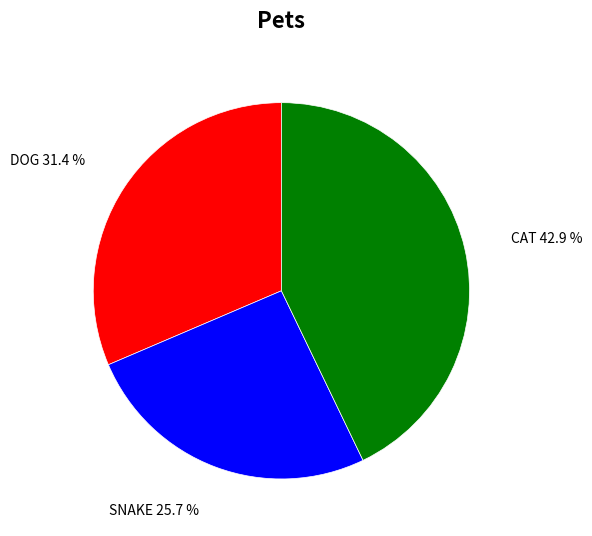

Is there any slice that represents more than half of the pie?

No